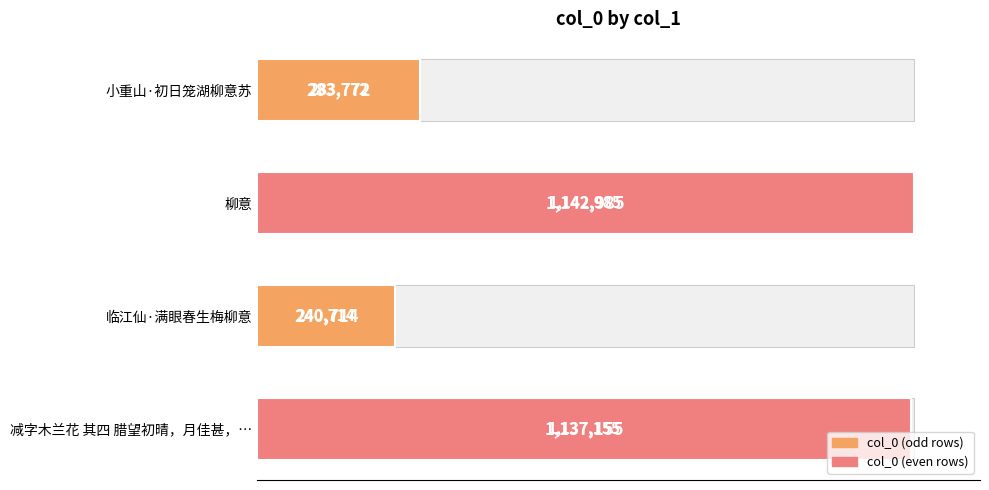

What is the minimum value shown in the chart?

240714